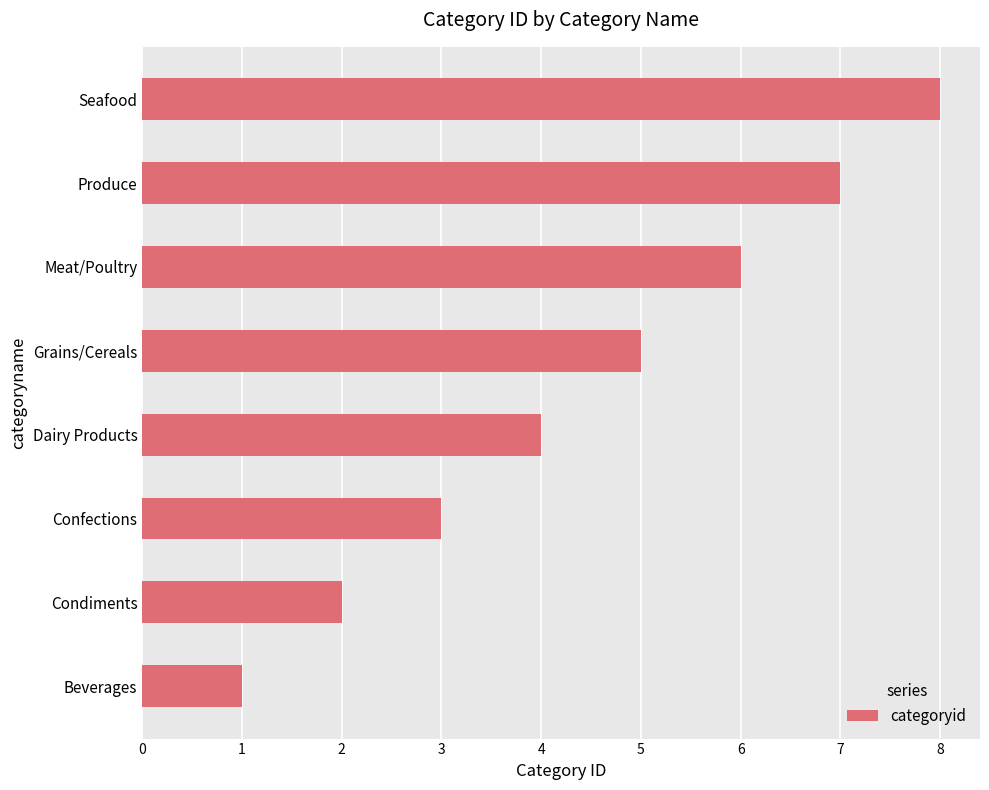

What is the change in value from Beverages to Seafood?

+7